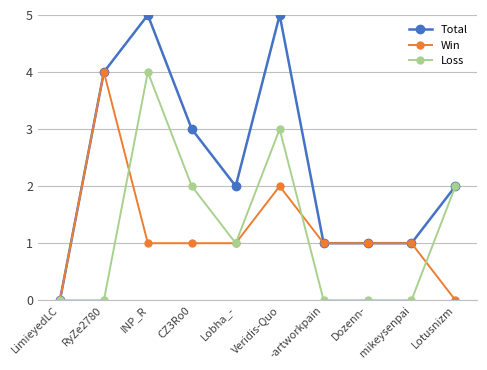

What is the label of the 6th point from the right?

Lobha_-